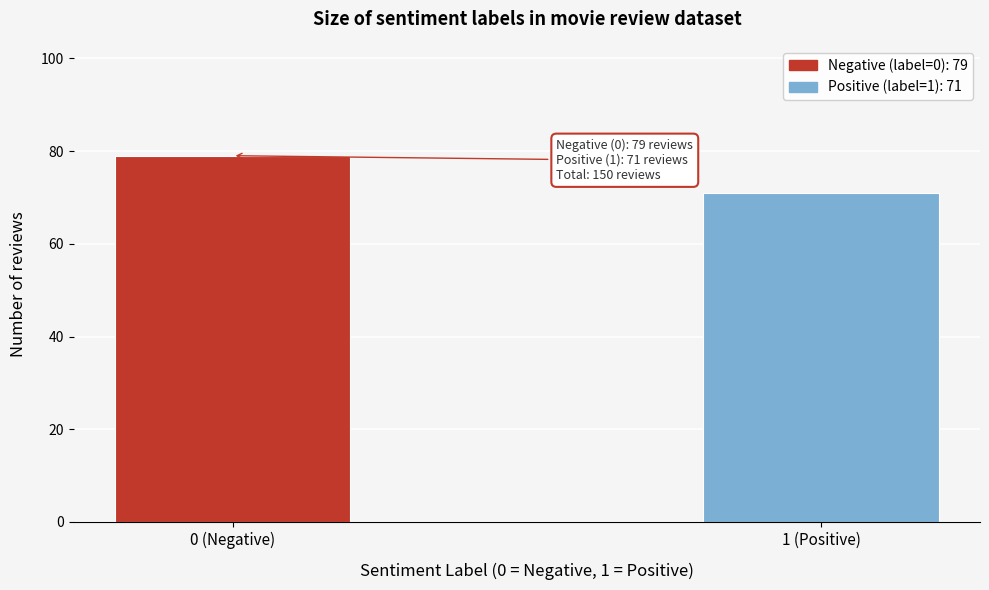

Reading left to right, transcribe all the data shown in this chart.

0 (Negative)=79	1 (Positive)=71